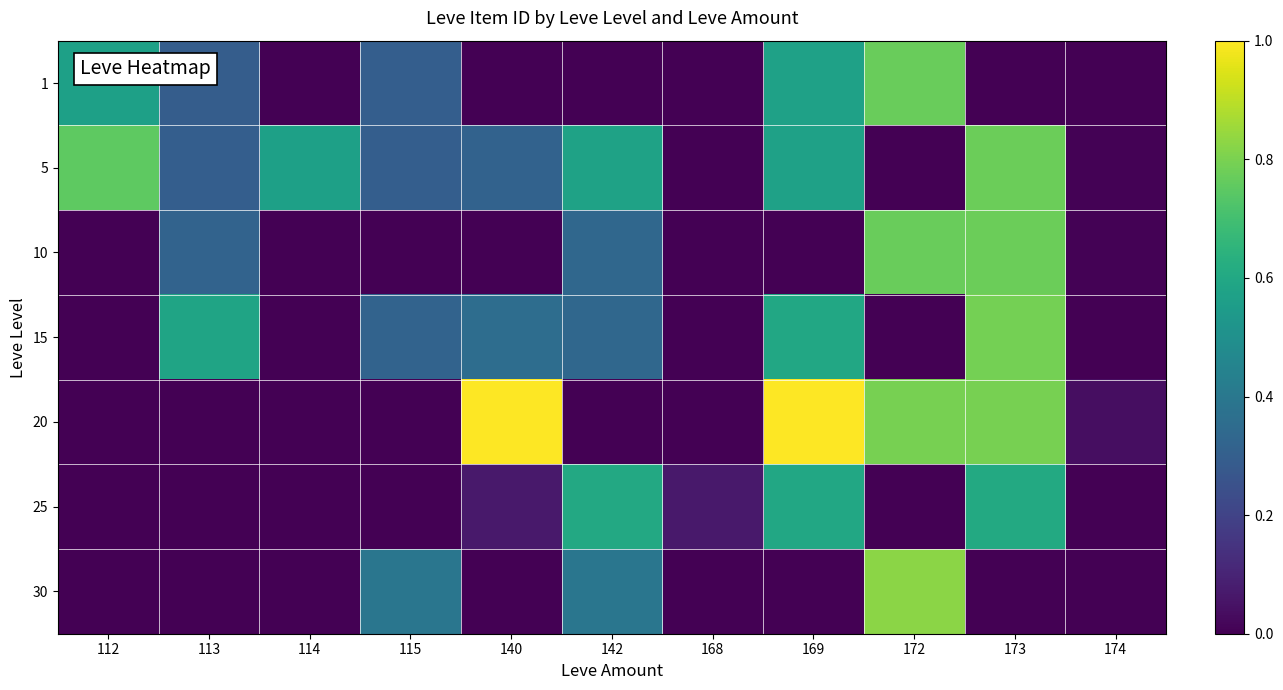

Which series has the largest range (max minus min)?

20